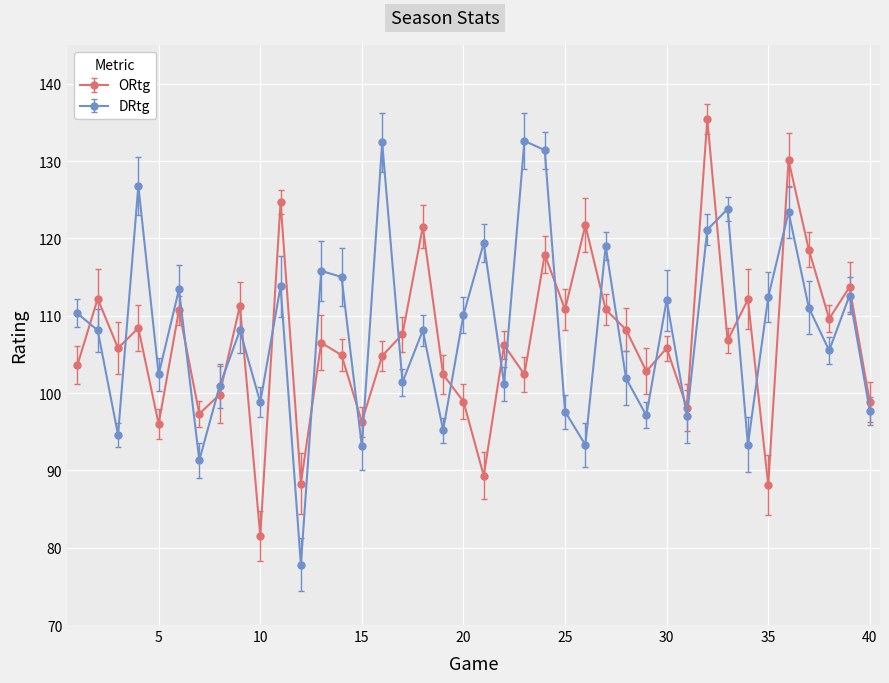

What are all the series names shown in the legend?

ORtg, DRtg